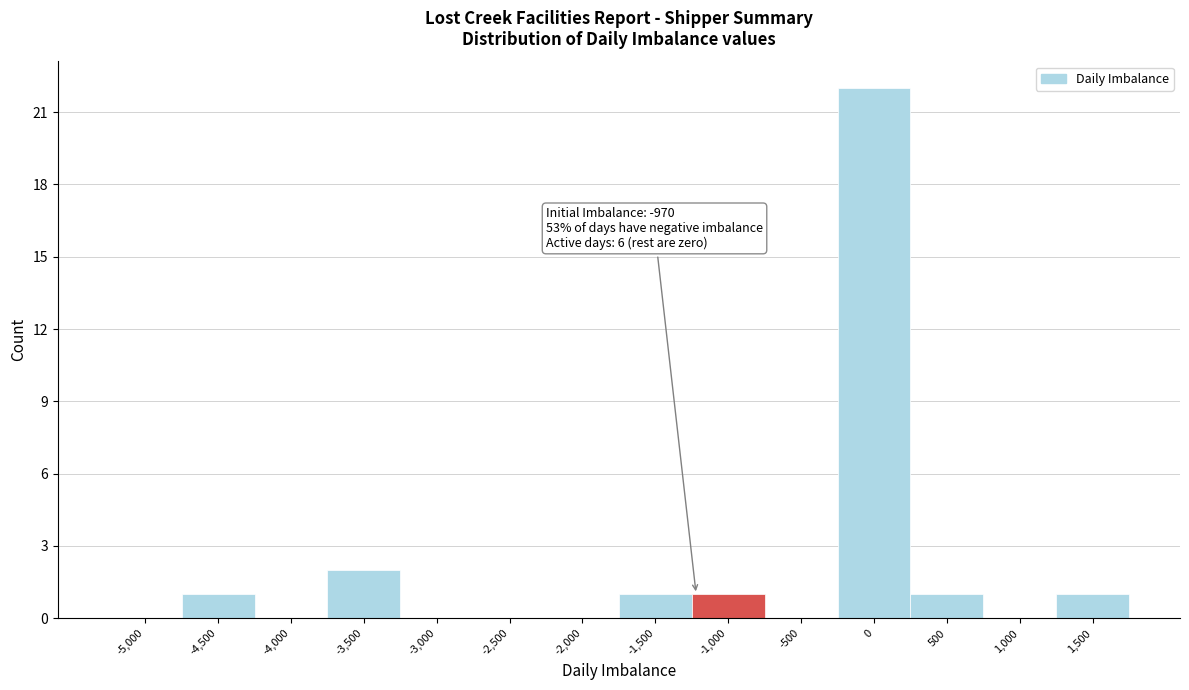

Reading right to left, extract all data points from this chart.

1,500=1	1,000=0	500=1	0=22	-500=0	-1,000=1	-1,500=1	-2,000=0	-2,500=0	-3,000=0	-3,500=2	-4,000=0	-4,500=1	-5,000=0